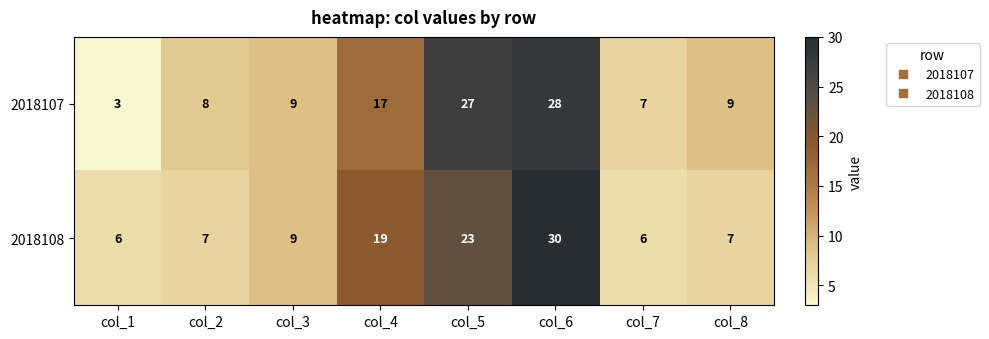

What is the total value across all series at col_2?

15